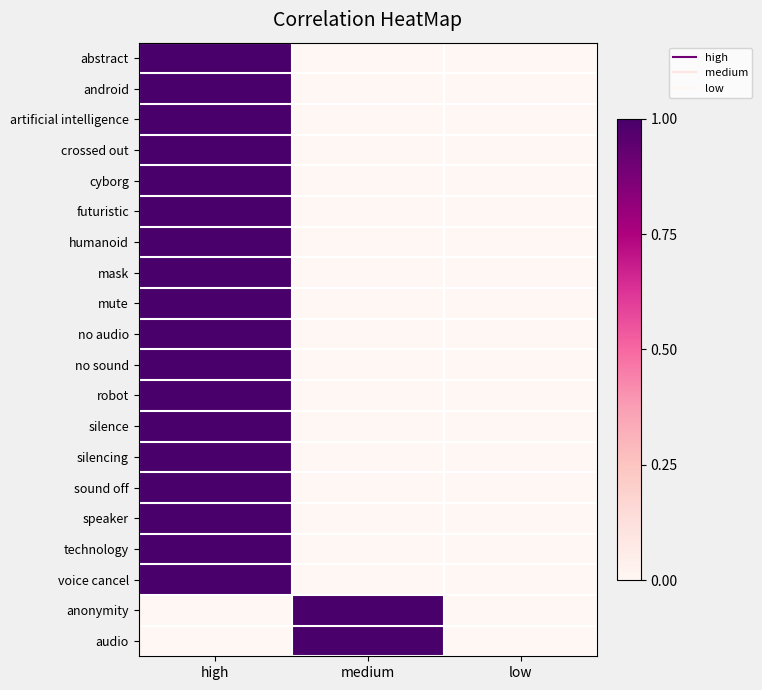

At which category does the chart reach its peak across all series?

high